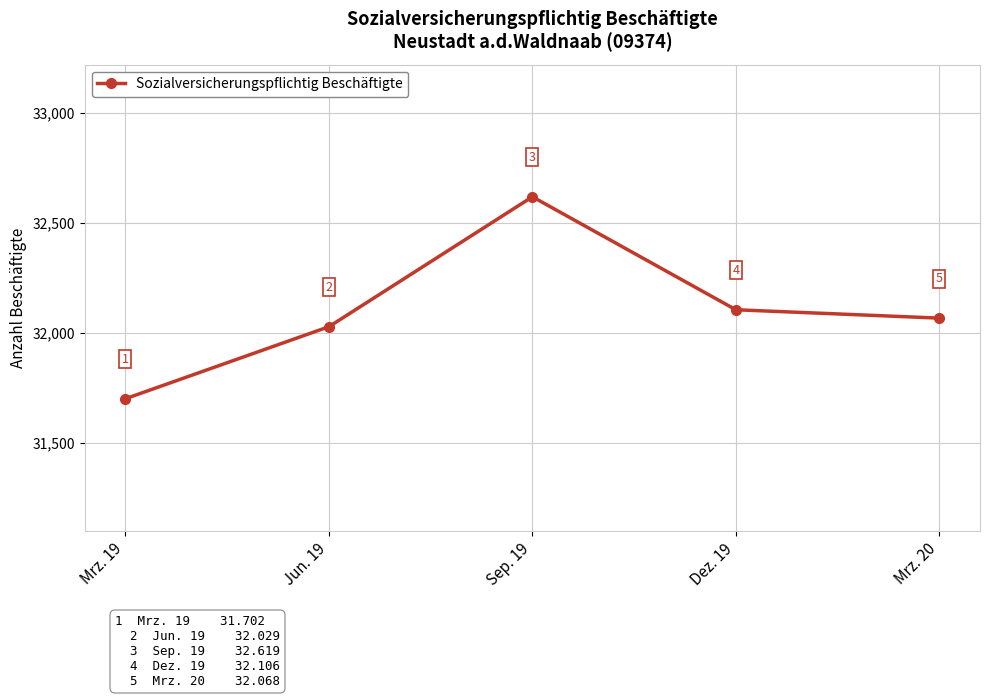

Count the number of data series in this chart.

1